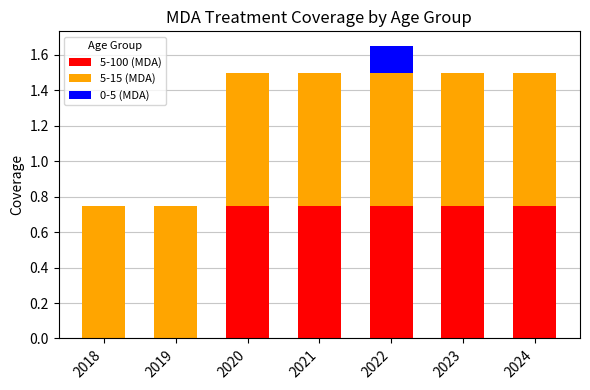

What is the sum of all 5-100 (MDA) values?

3.8